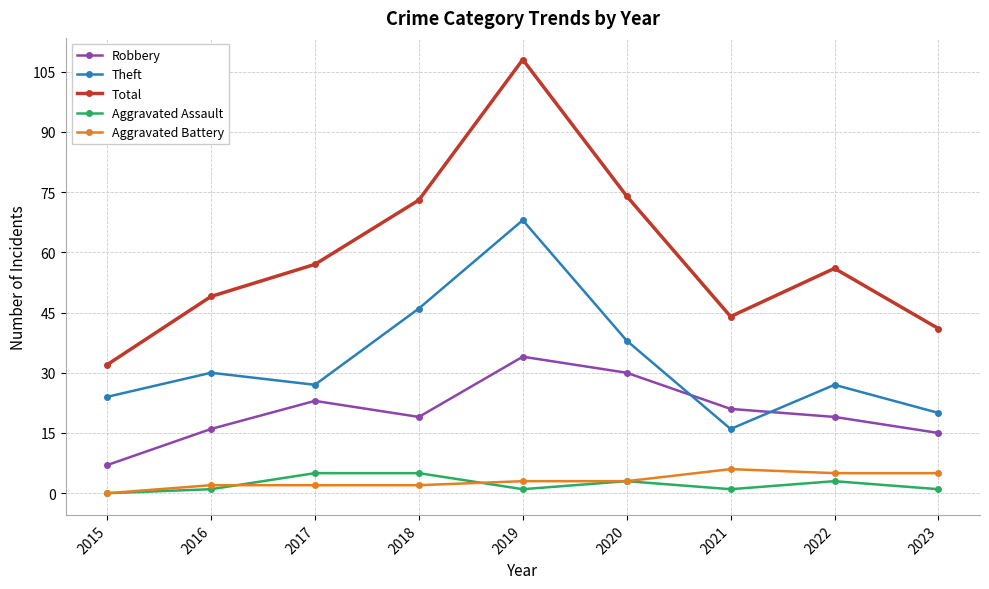

Reading left to right, extract all data points from this chart.

Robbery: 7	16	23	19	34	30	21	19	15
Theft: 24	30	27	46	68	38	16	27	20
Total: 32	49	57	73	108	74	44	56	41
Aggravated Assault: 0	1	5	5	1	3	1	3	1
Aggravated Battery: 0	2	2	2	3	3	6	5	5